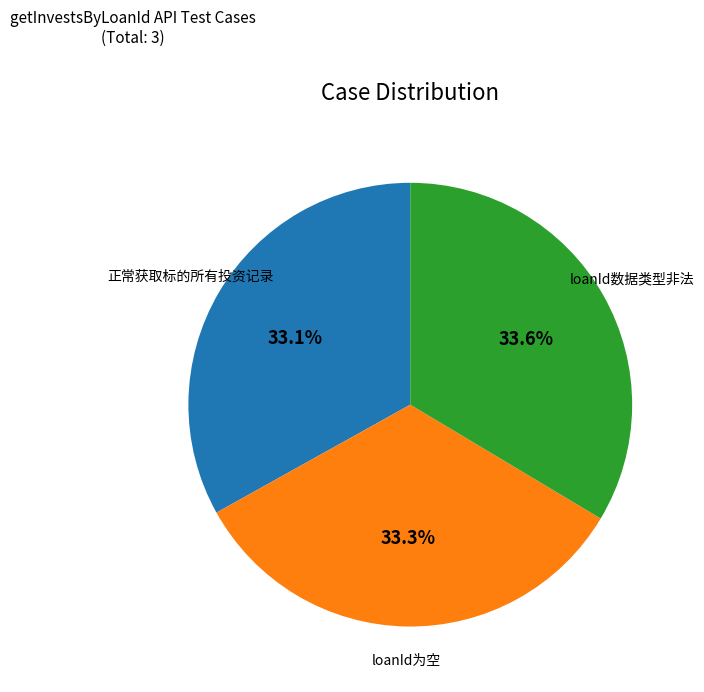

How many segments does this pie chart have?

3